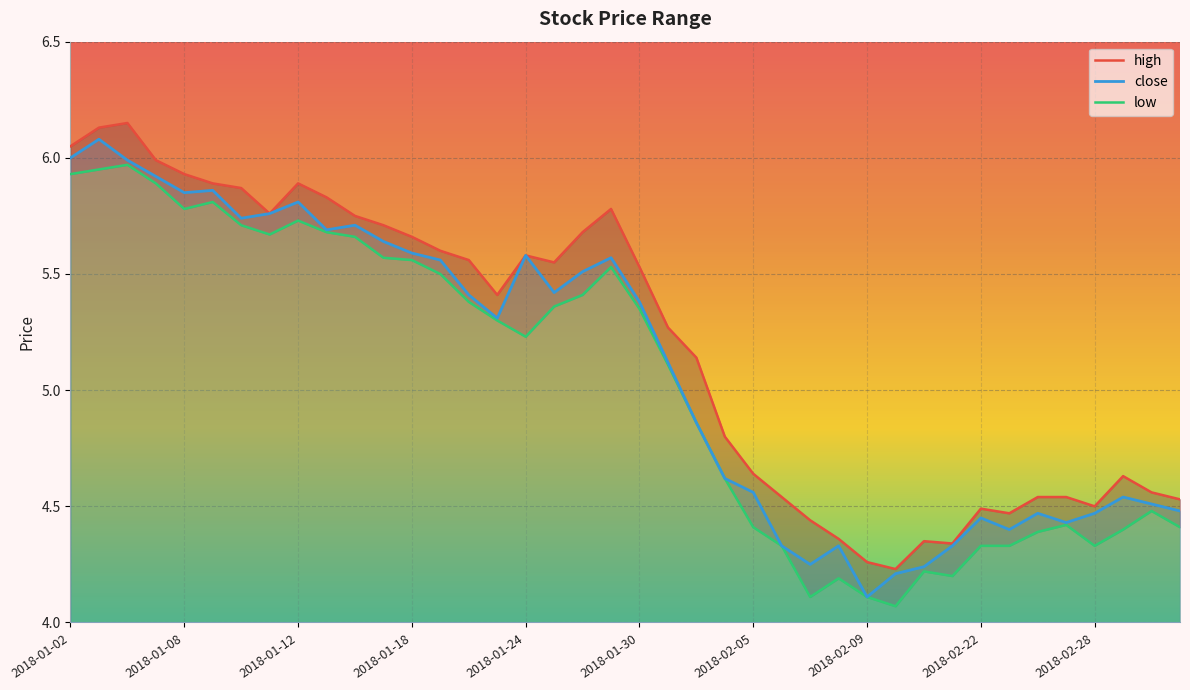

What is the difference between the maximum and minimum values in the low series?

1.9